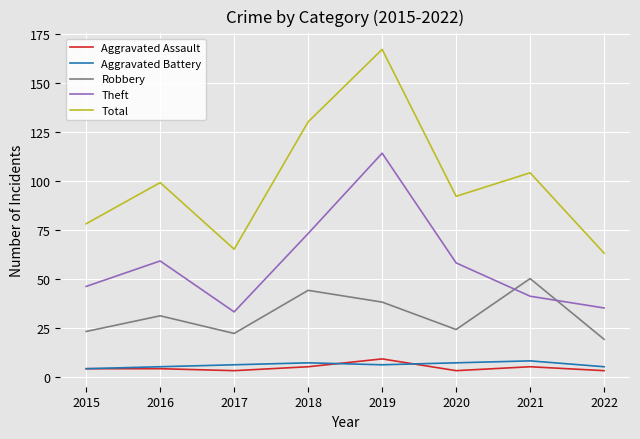

The value of Aggravated Battery at 2020 is 7. True or false?

True